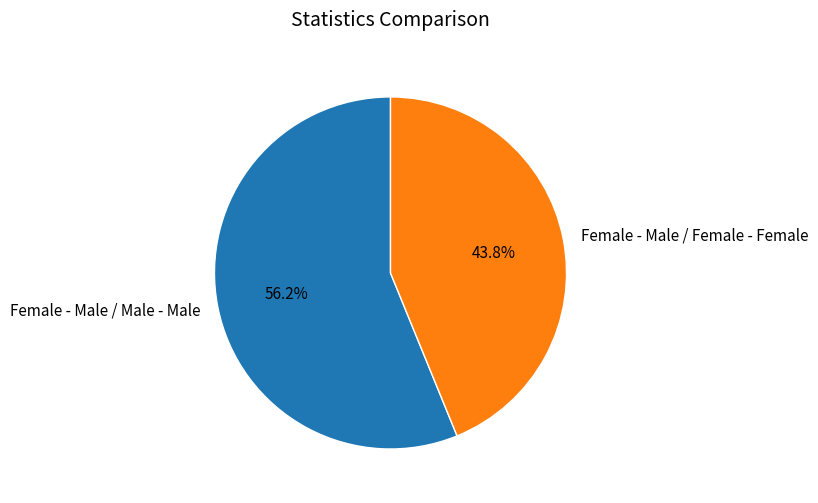

Which has a higher value, Female - Male / Female - Female or Female - Male / Male - Male?

Female - Male / Male - Male